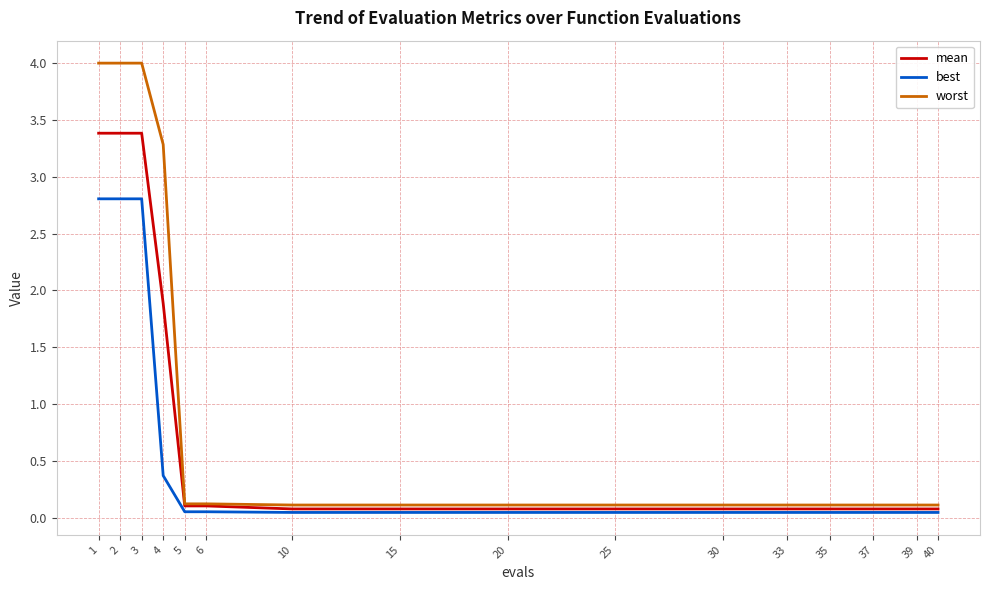

True or false: best and worst intersect in this chart.

False